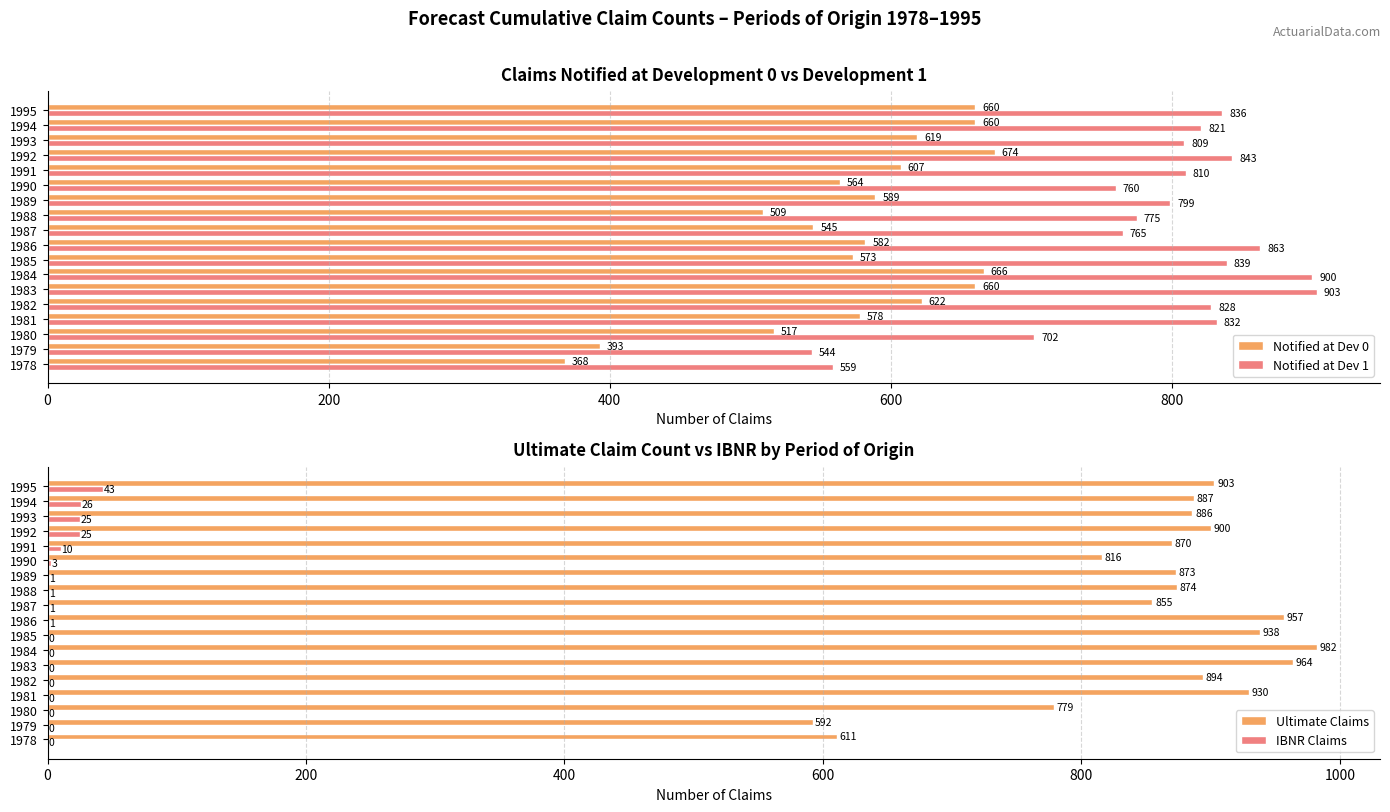

What is the highest value of the Notified at Dev 1 series?

903